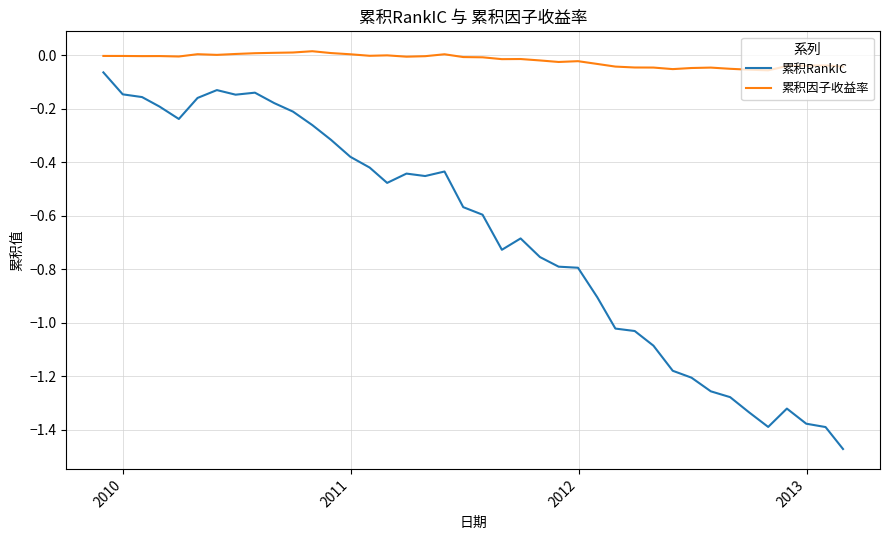

Which series has the widest spread of values?

累积RankIC